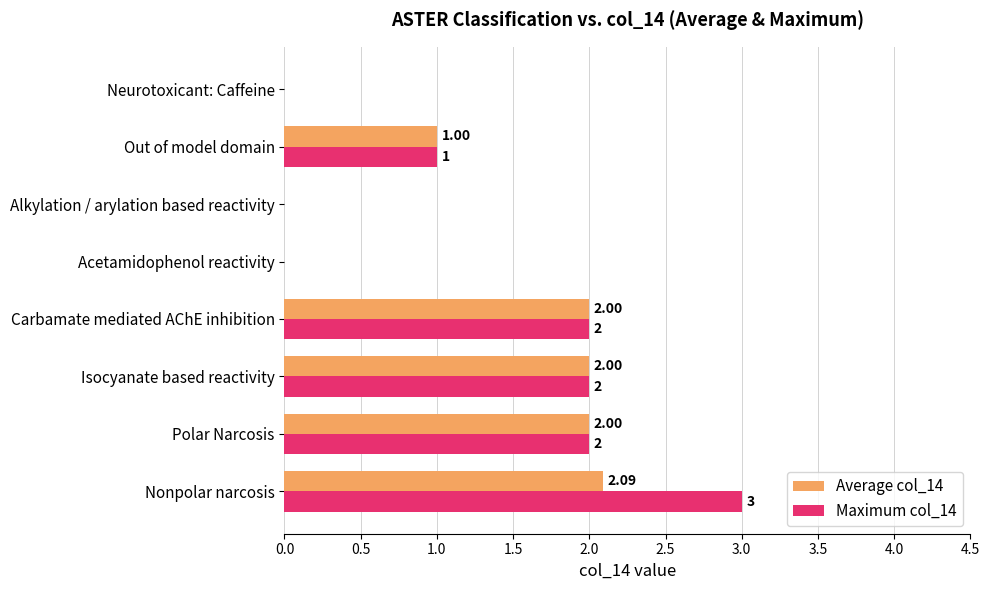

At which category is the sum across all series the highest?

Nonpolar narcosis